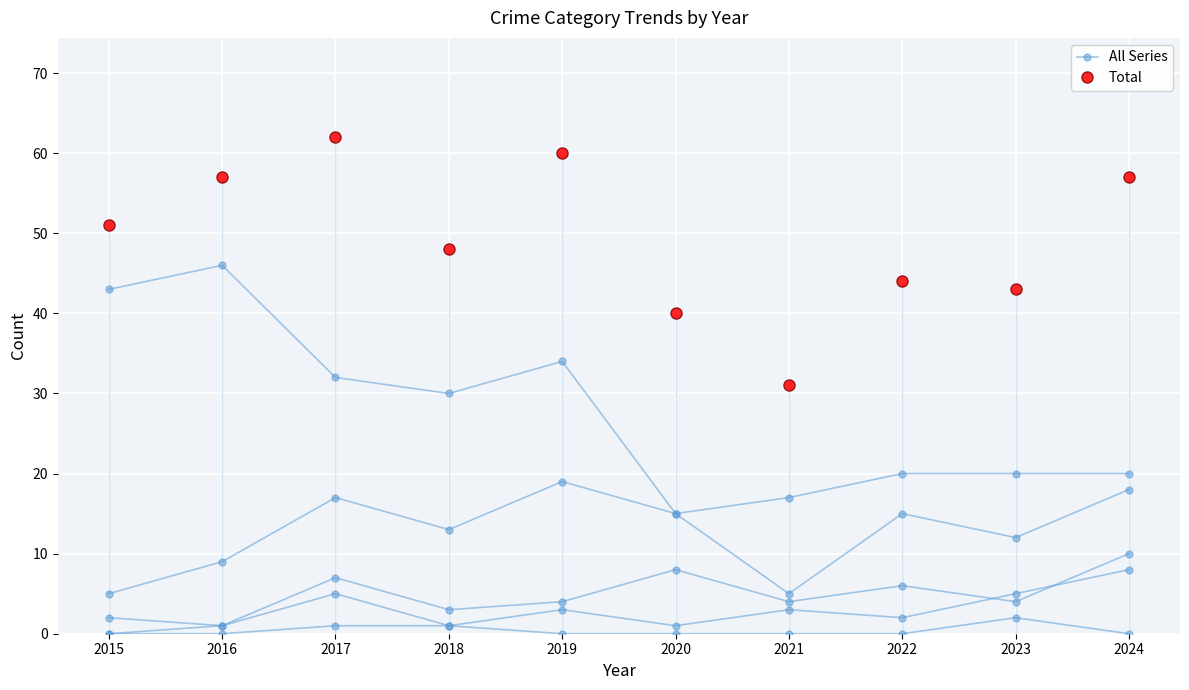

Rank the series at 2024 from lowest to highest value.

All Series, Total